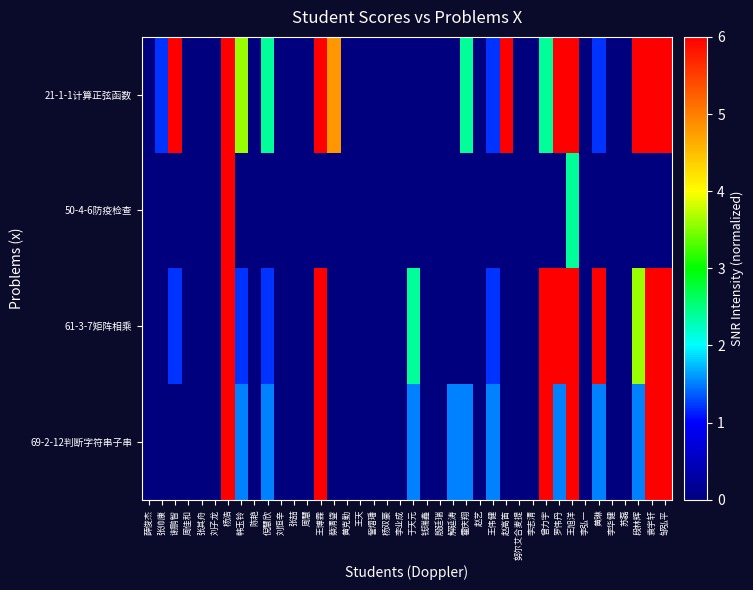

Which series has the largest range (max minus min)?

21-1-1计算正弦函数